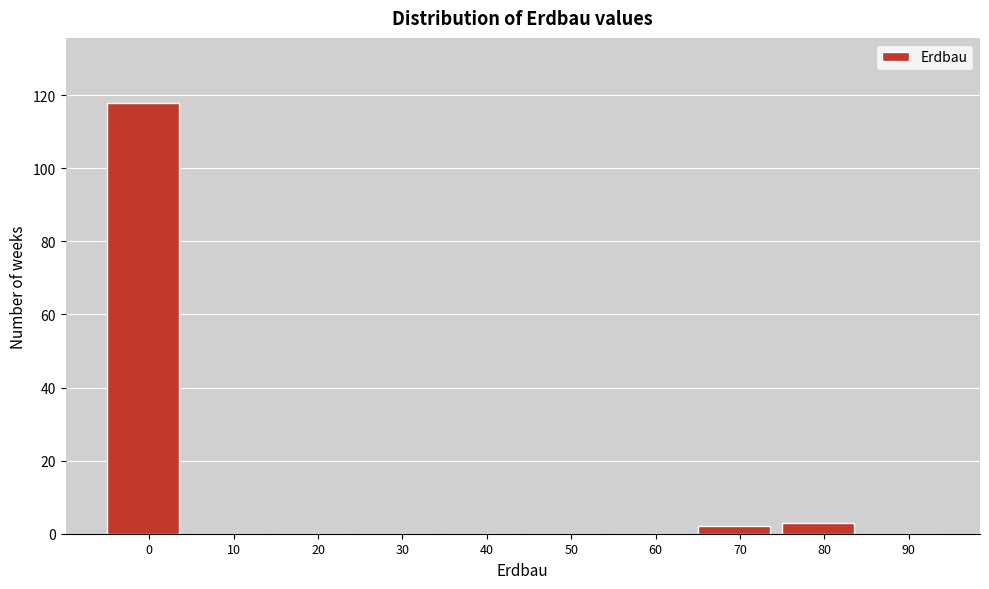

Reading left to right, transcribe all the data shown in this chart.

0=118	10=0	20=0	30=0	40=0	50=0	60=0	70=2	80=3	90=0